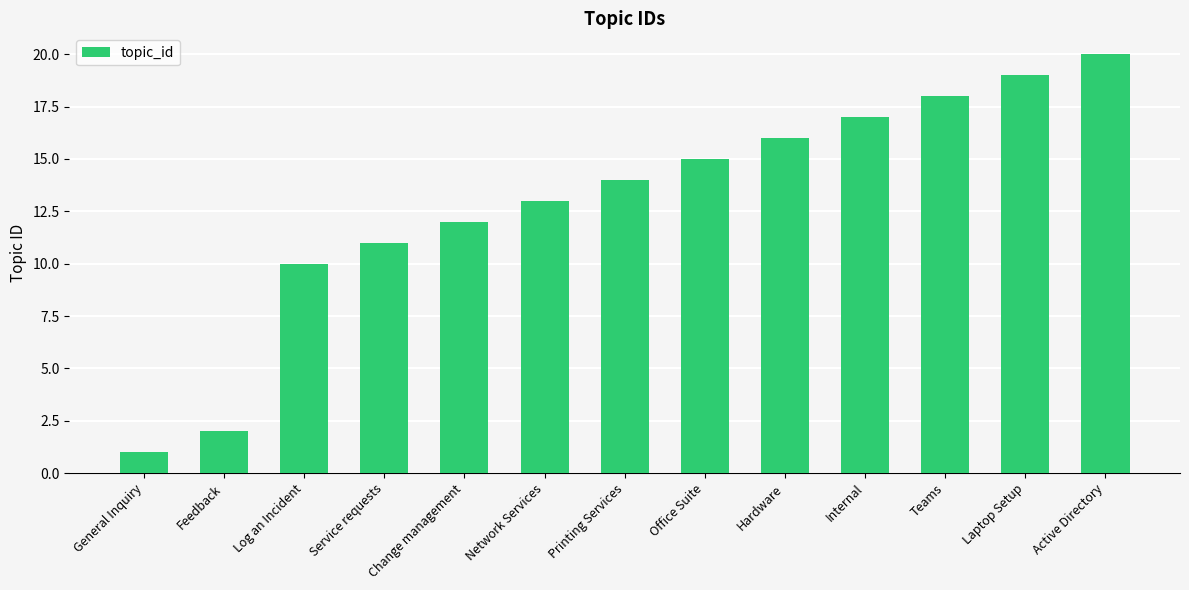

Between Printing Services and Hardware, which is larger?

Hardware